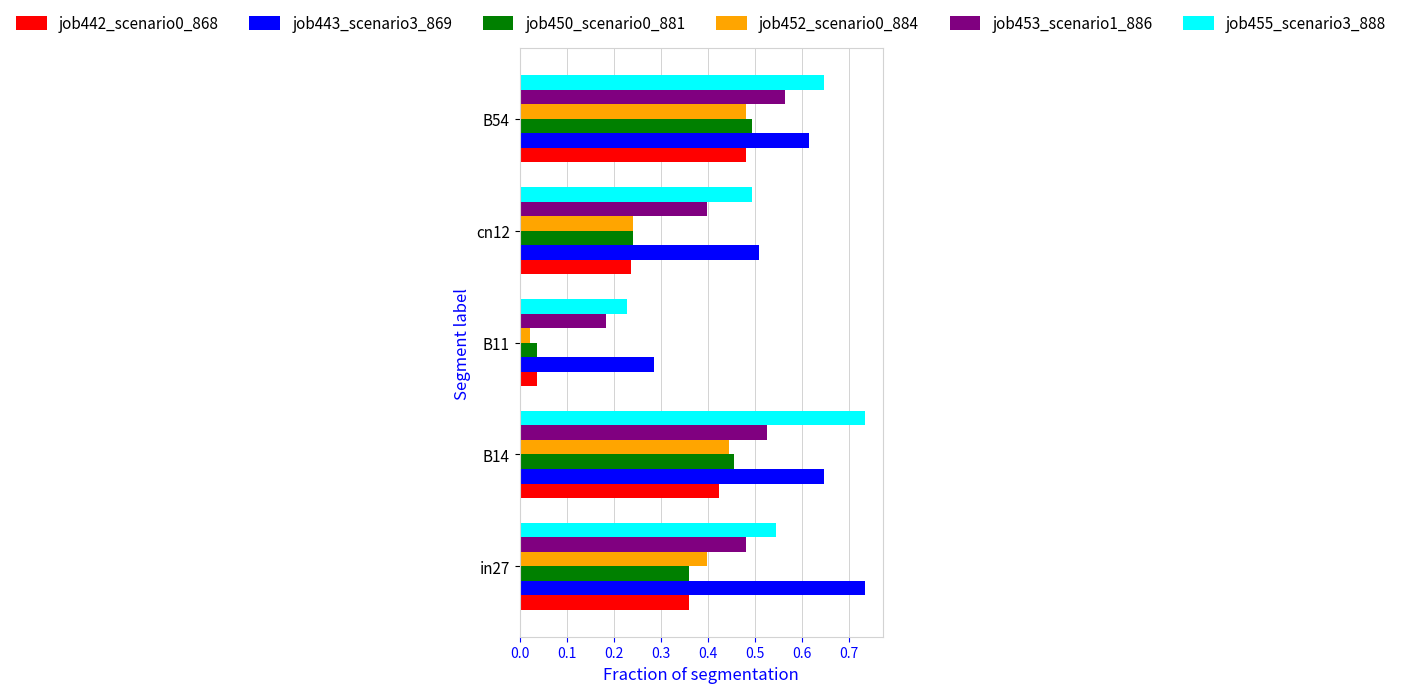

Count the job453_scenario1_886 values in the range 0 to 1.

5